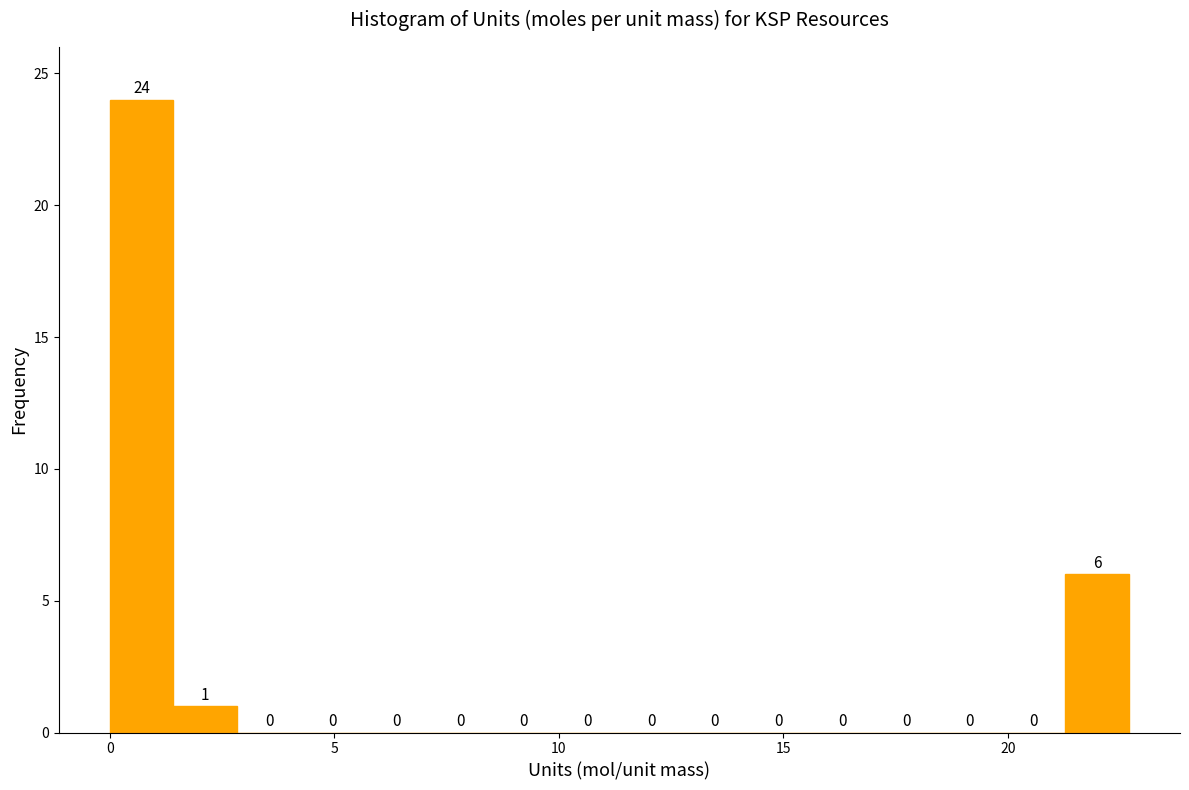

Around what value on the x-axis is the tallest bar? Give the approximate position of its centre, as read against the axis.

0.5